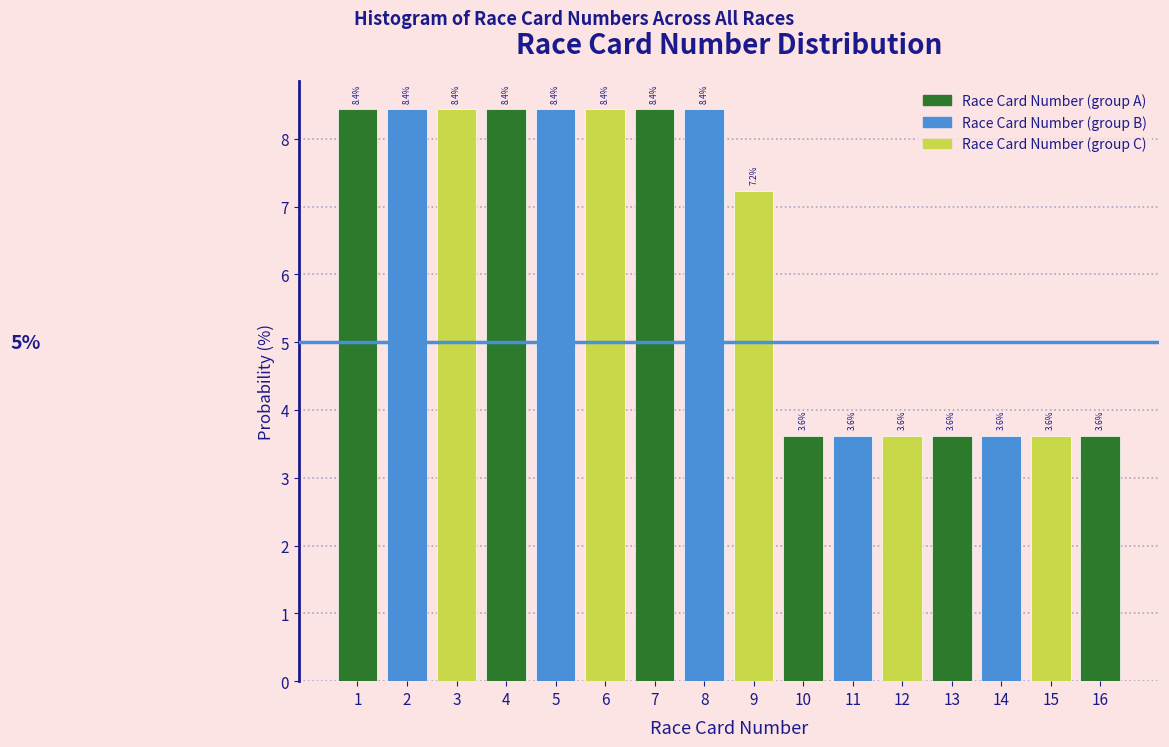

Reading left to right, transcribe this chart: for each bar, give the range it covers on the x-axis and its height.

0.5 to 1.5: 8.4
1.5 to 2.5: 8.4
2.5 to 3.5: 8.4
3.5 to 4.5: 8.4
4.5 to 5.5: 8.4
5.5 to 6.5: 8.4
6.5 to 7.5: 8.4
7.5 to 8.5: 8.4
8.5 to 9.5: 7.2
9.5 to 10.5: 3.6
10.5 to 11.5: 3.6
11.5 to 12.5: 3.6
12.5 to 13.5: 3.6
13.5 to 14.5: 3.6
14.5 to 15.5: 3.6
15.5 to 16.5: 3.6